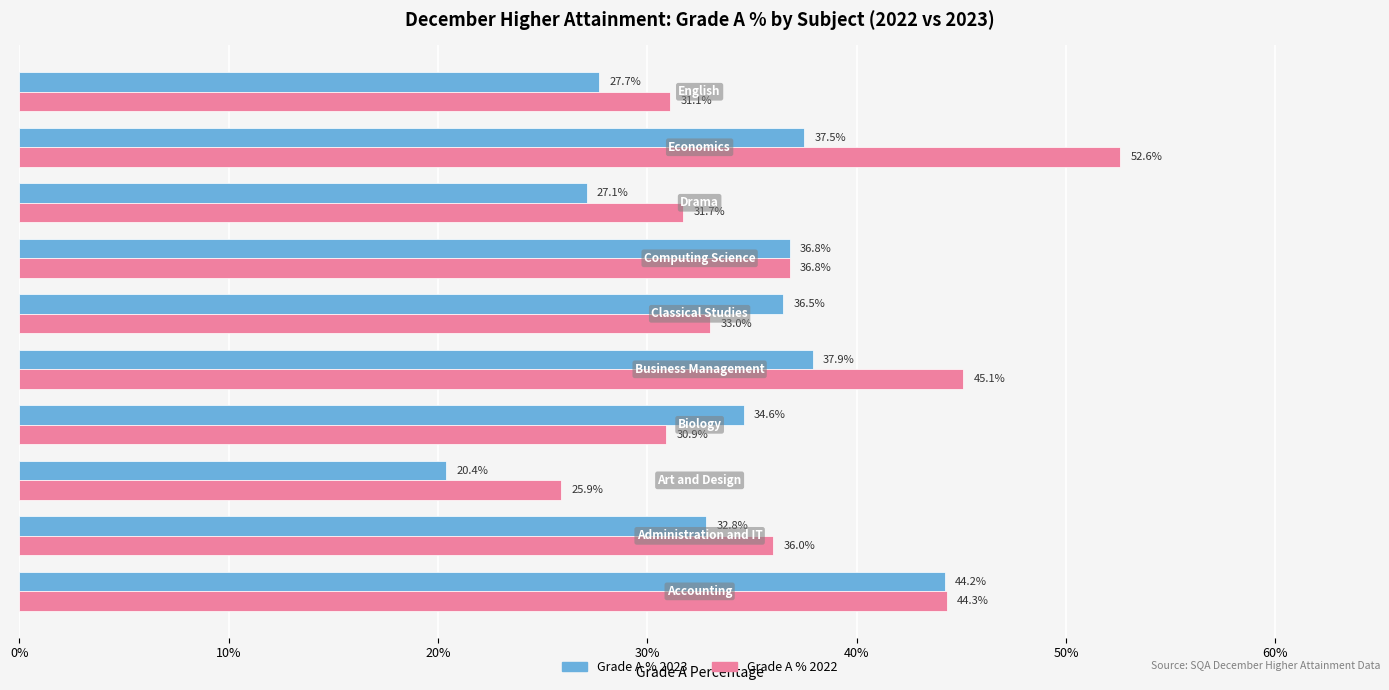

List the series in order of their peak value, lowest first.

Grade A % 2023, Grade A % 2022